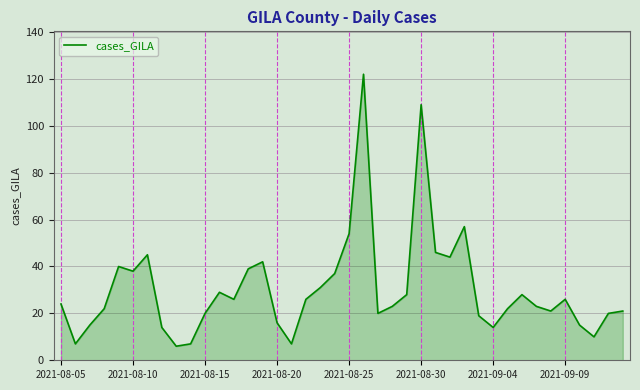

What is the smallest value displayed?

6